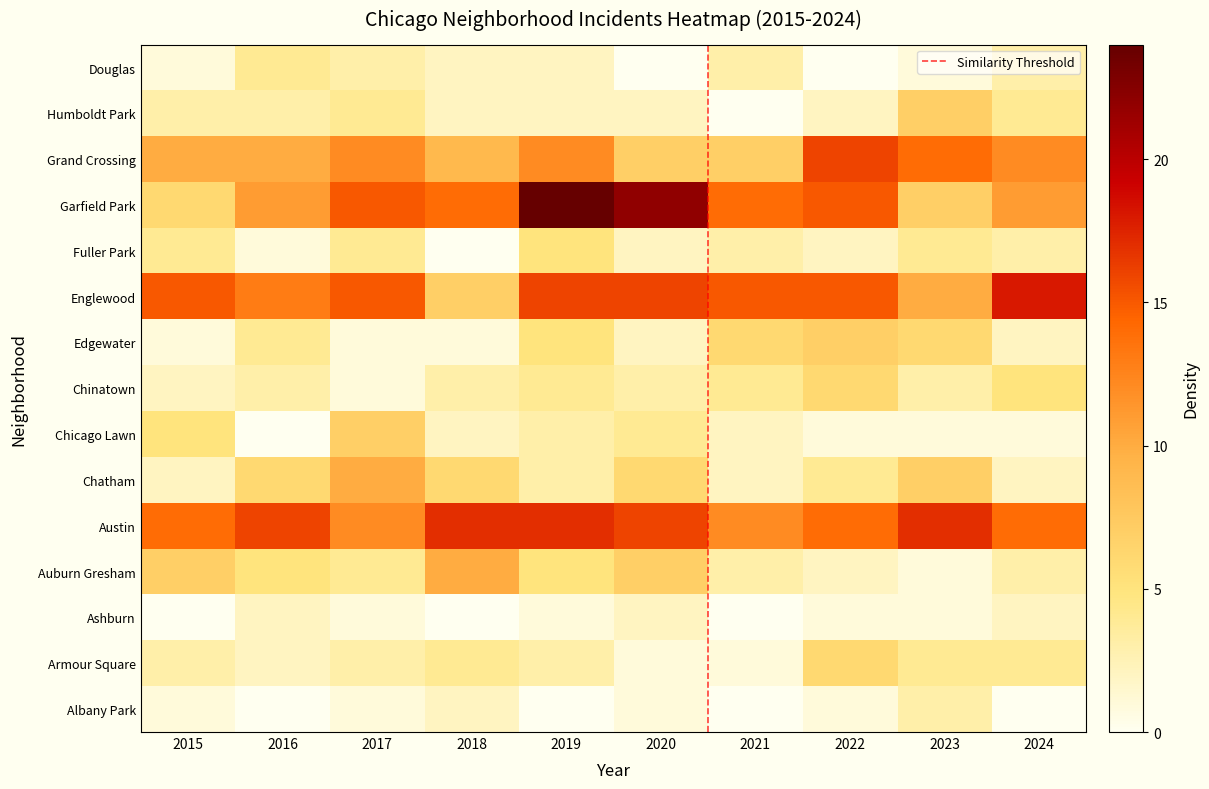

Where is Austin nearest to the value 14?

2015